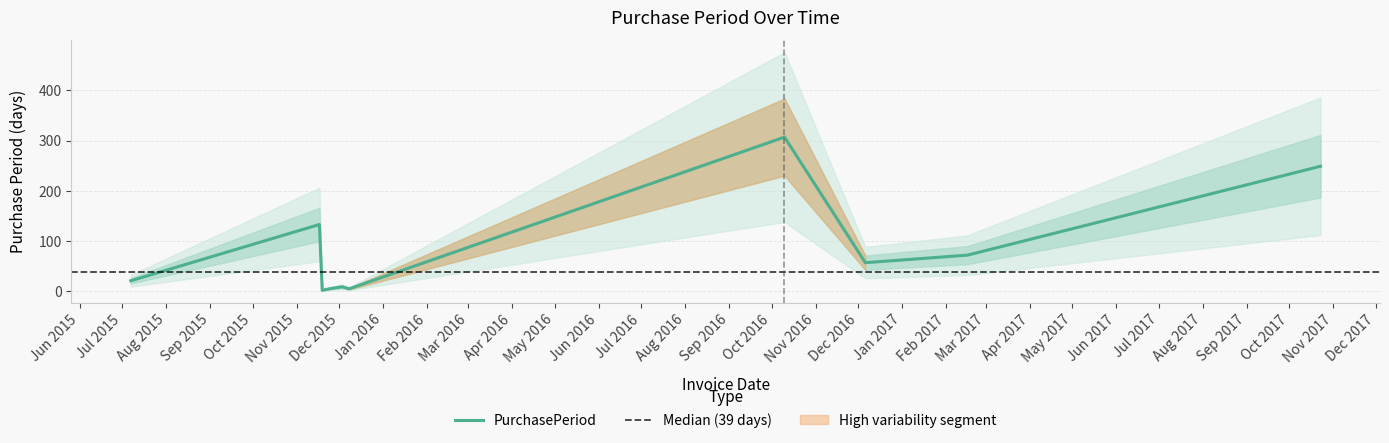

The chart shows a value of 1 at 2015-11-19. True or false?

False